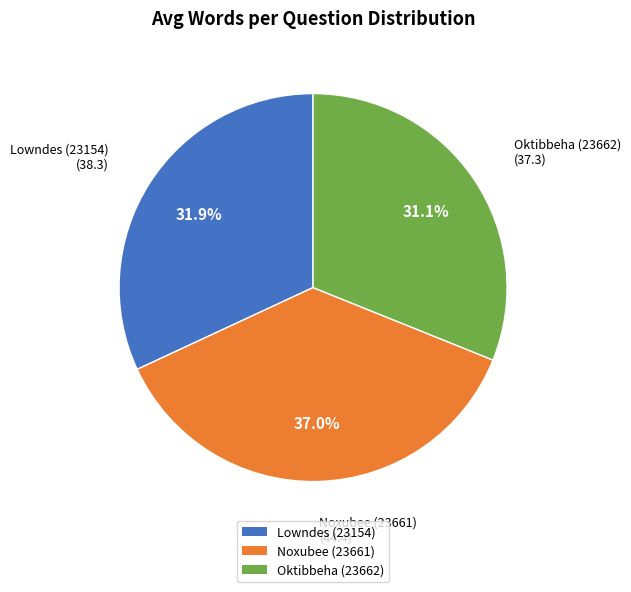

What percentage is the Noxubee (23661) slice, to the nearest percent?

37%